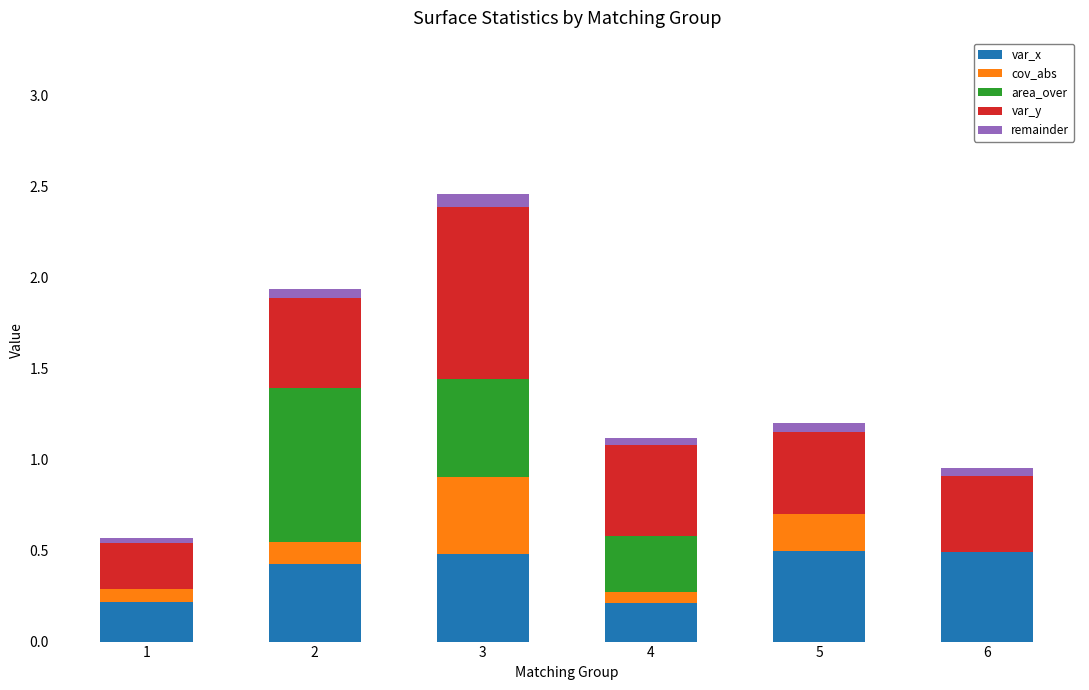

What are all the series names shown in the legend?

var_x, cov_abs, area_over, var_y, remainder